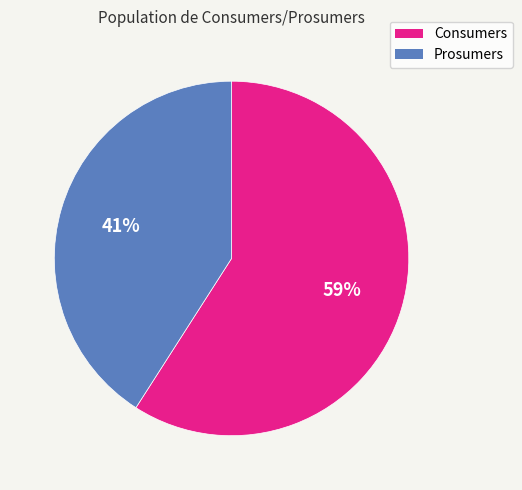

To the nearest percent, what is the difference between the Prosumers and Consumers slice percentages?

18%